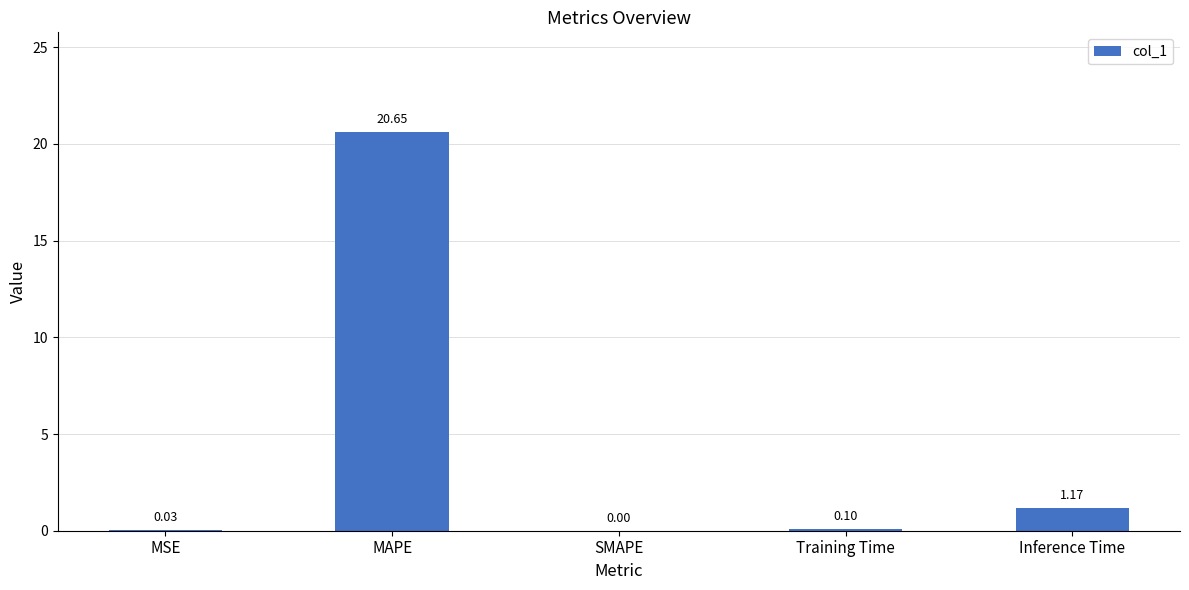

Are the bars grouped side by side (vs. stacked)?

No